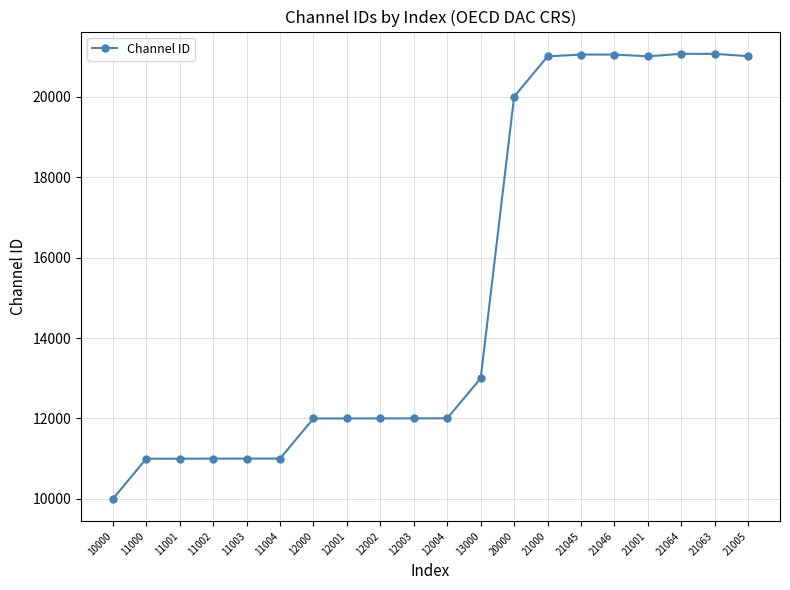

At which label is the value closest to 15532?

13000